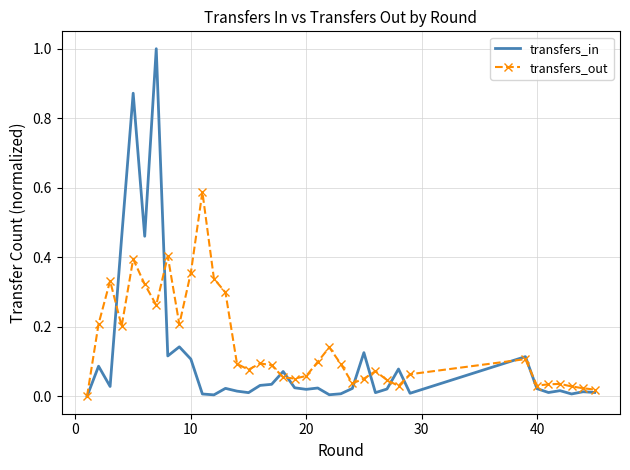

Rank the series by their maximum value, from highest to lowest.

transfers_in, transfers_out